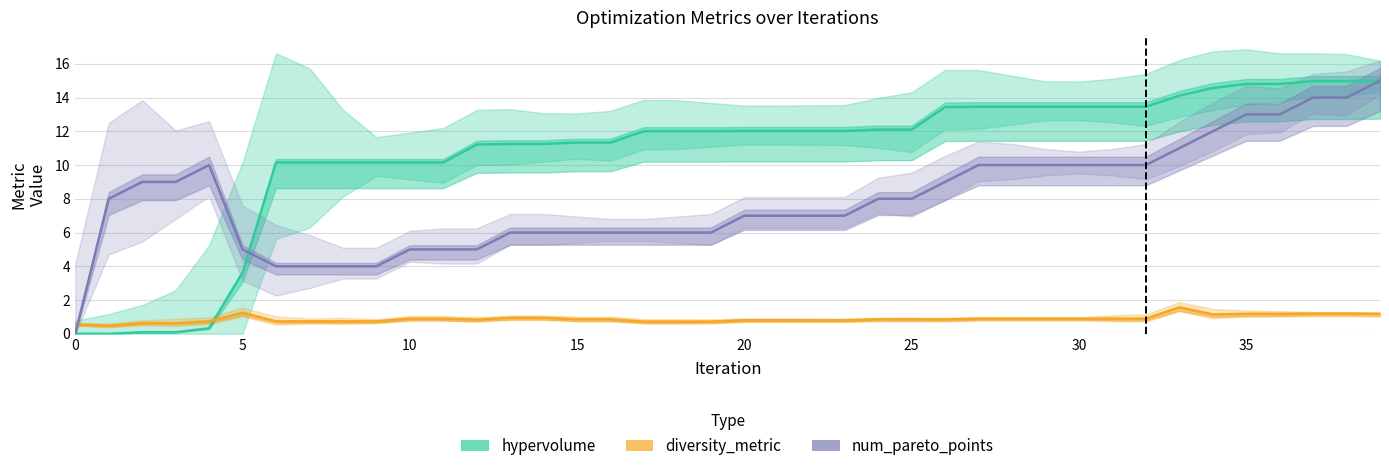

Between 12 and 27, which series saw the biggest shift?

num_pareto_points